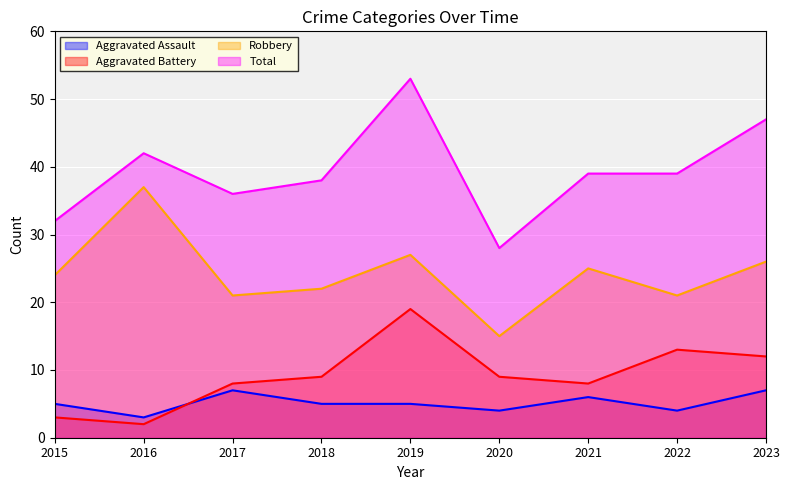

At which category does the chart reach its minimum across all series?

2016